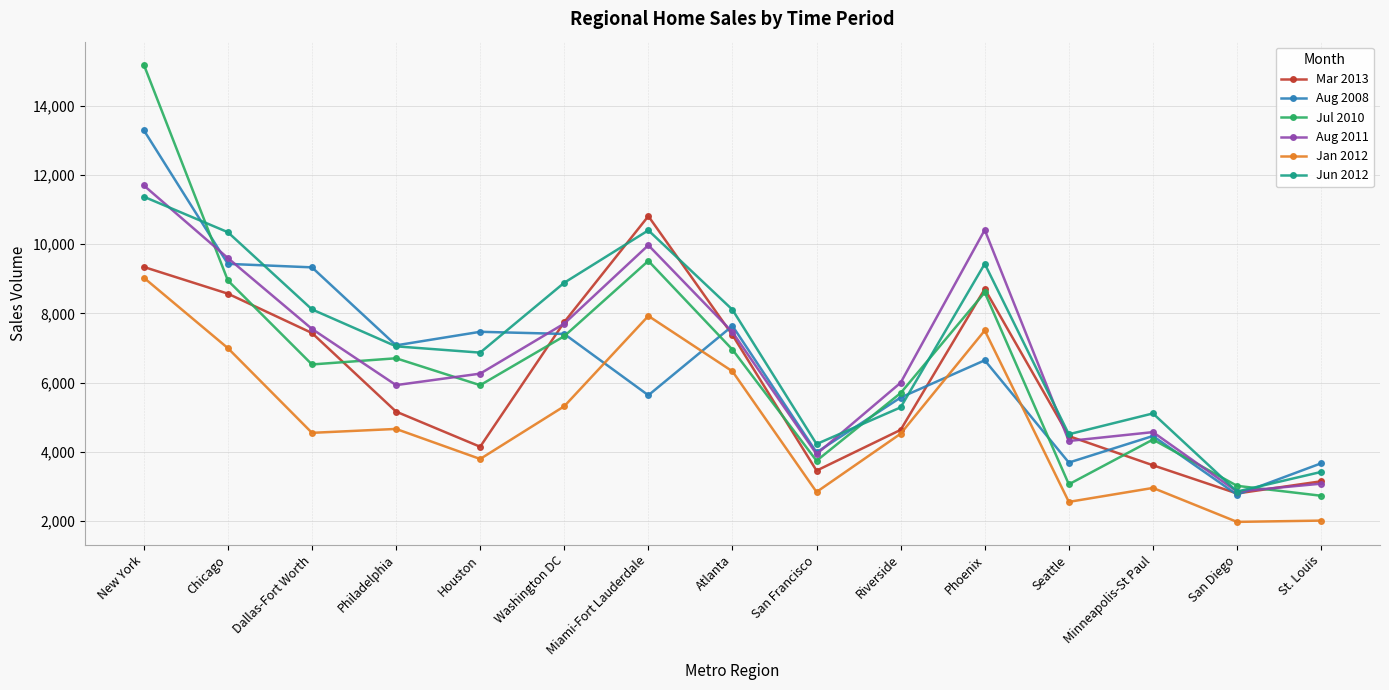

Which series has the widest spread of values?

Jul 2010